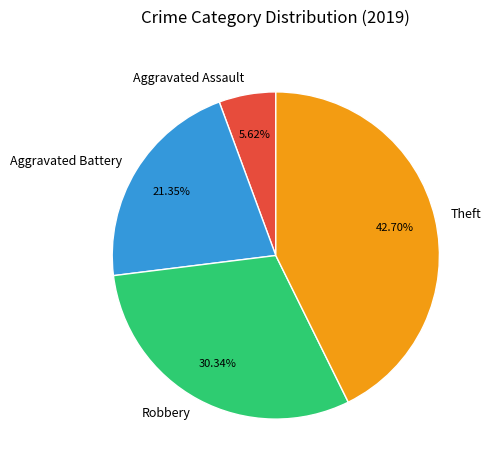

Is there a majority slice in this chart?

No